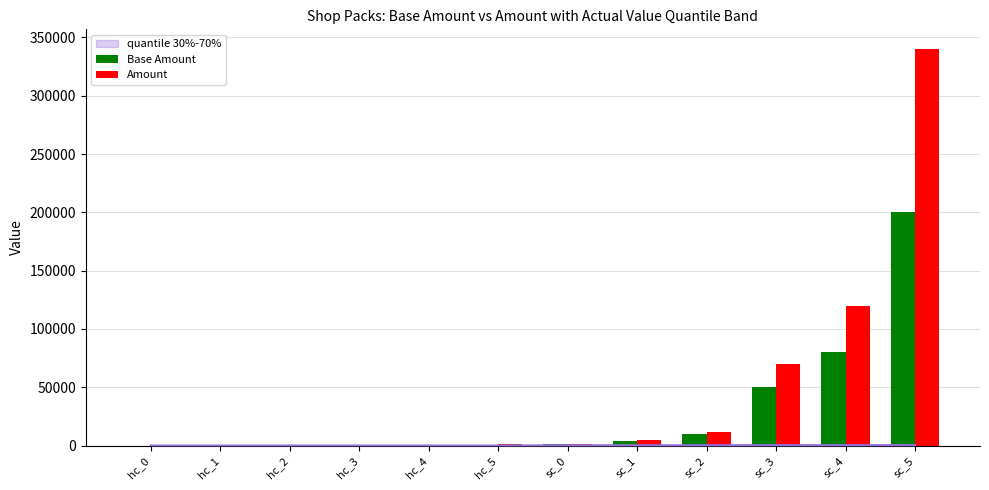

The value of Base Amount at sc_4 is 54511. True or false?

False